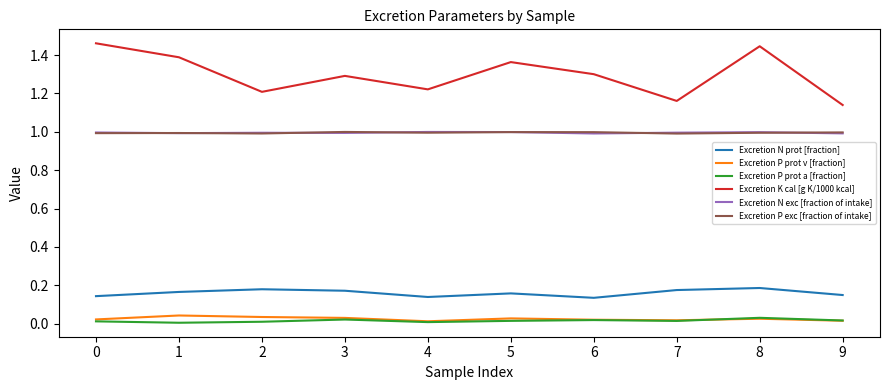

True or false: Excretion K cal [g K/1000 kcal] and Excretion P prot a [fraction] intersect in this chart.

False